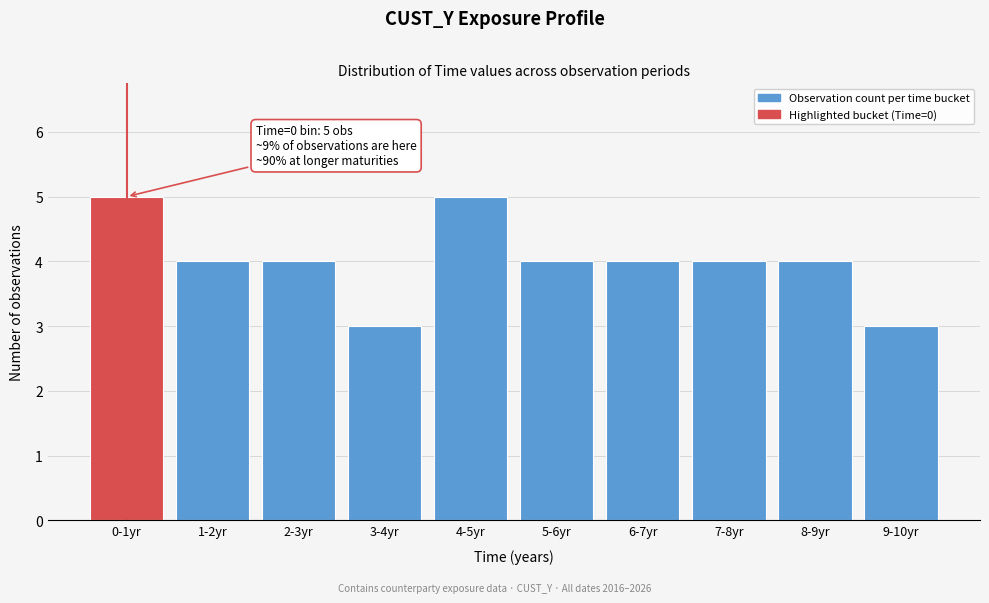

Reading left to right, list all the values displayed in this chart.

0-1yr=5	1-2yr=4	2-3yr=4	3-4yr=3	4-5yr=5	5-6yr=4	6-7yr=4	7-8yr=4	8-9yr=4	9-10yr=3